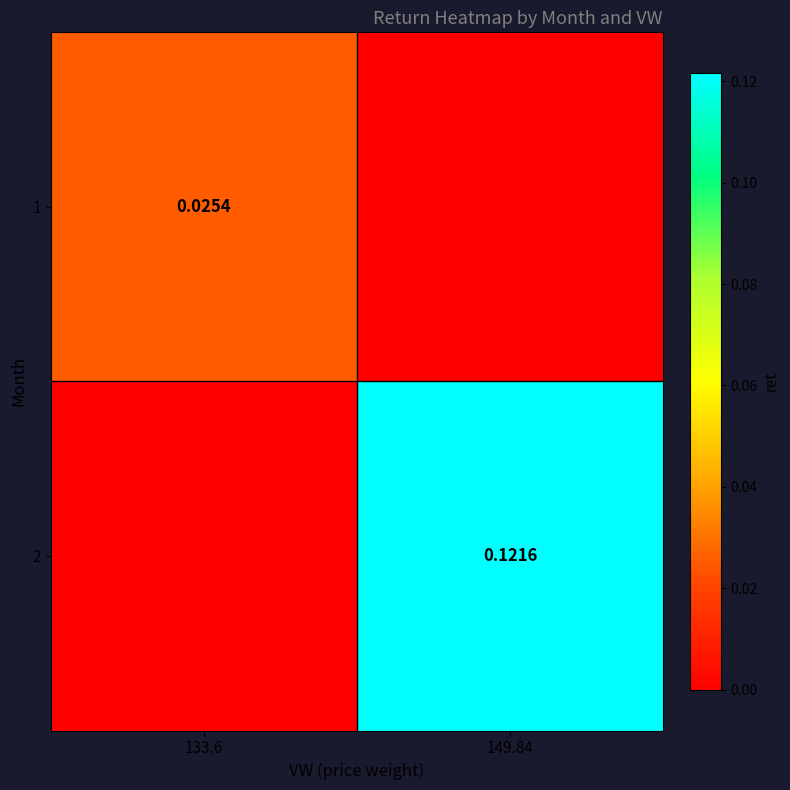

How many data points in 2 are above 0?

1